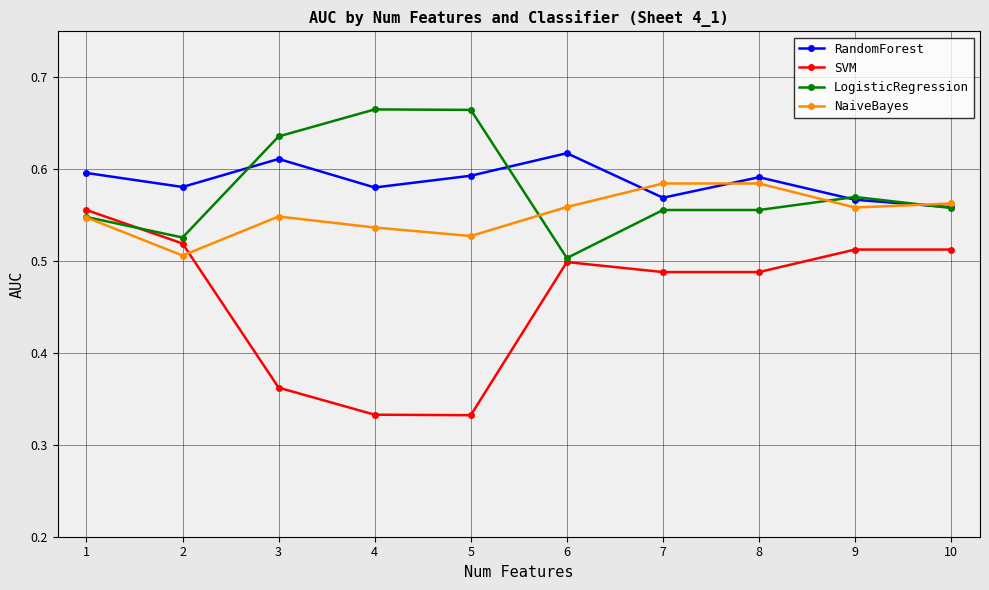

What are all the series names shown in the legend?

RandomForest, SVM, LogisticRegression, NaiveBayes